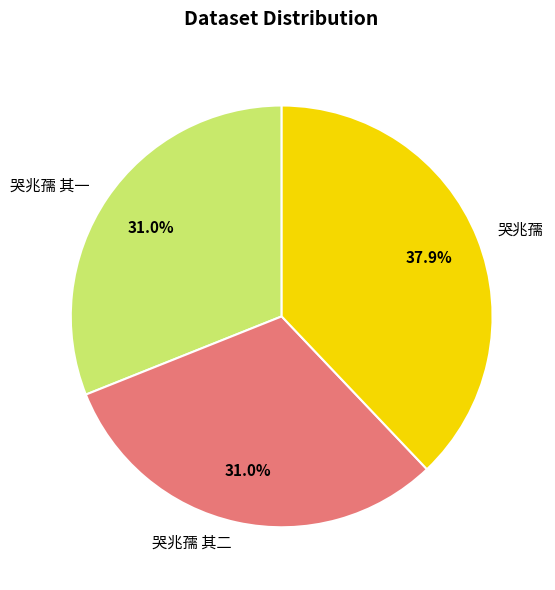

Between 哭兆孺 其一 and 哭兆孺, which is larger?

哭兆孺